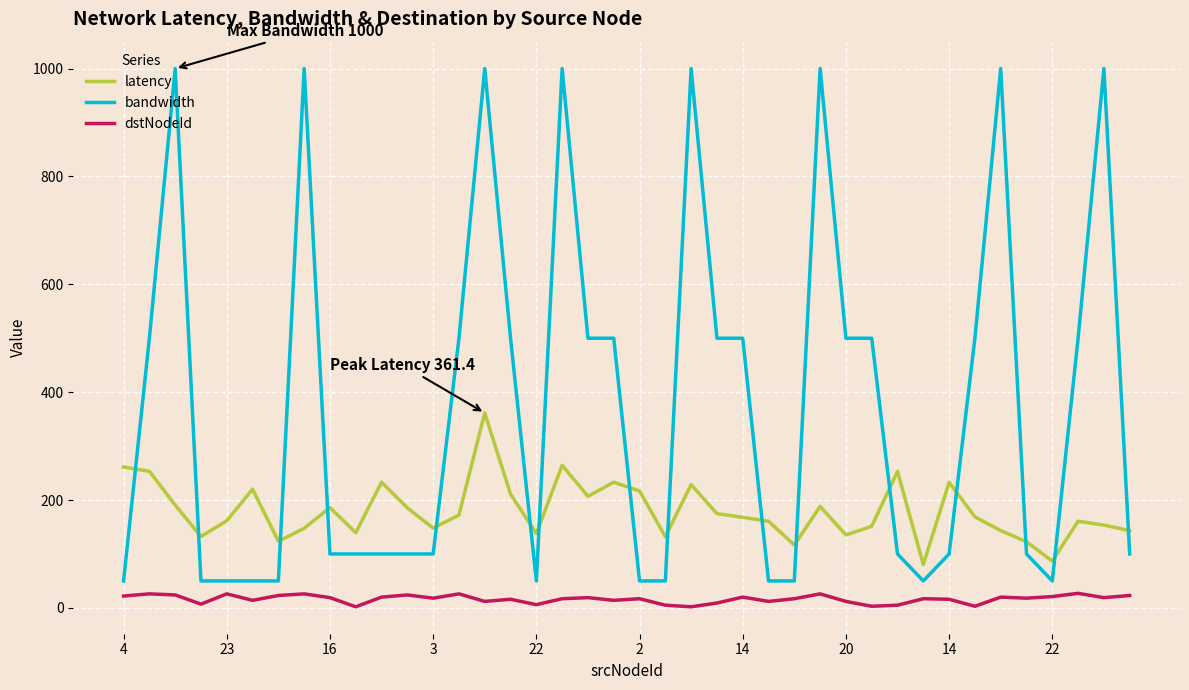

Which series has the largest total across all categories?

bandwidth